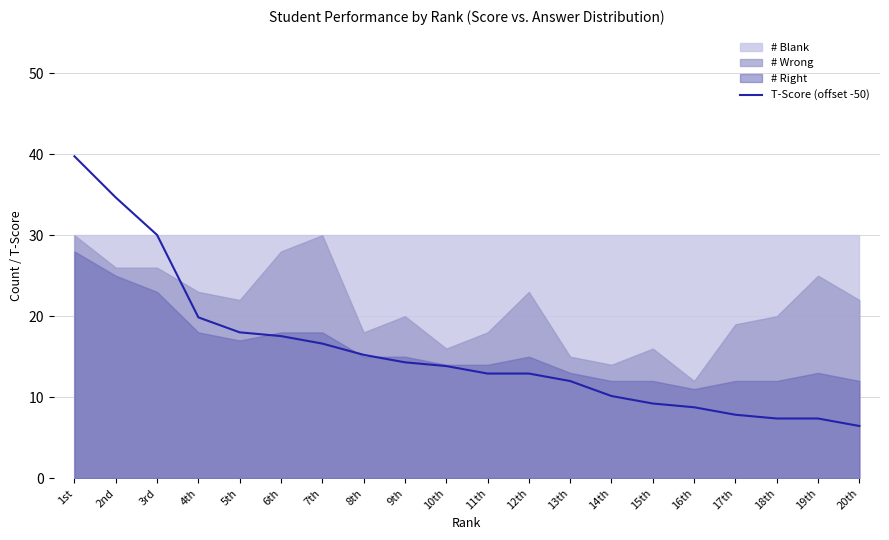

What is the value of the 16th point from the left?

8.8